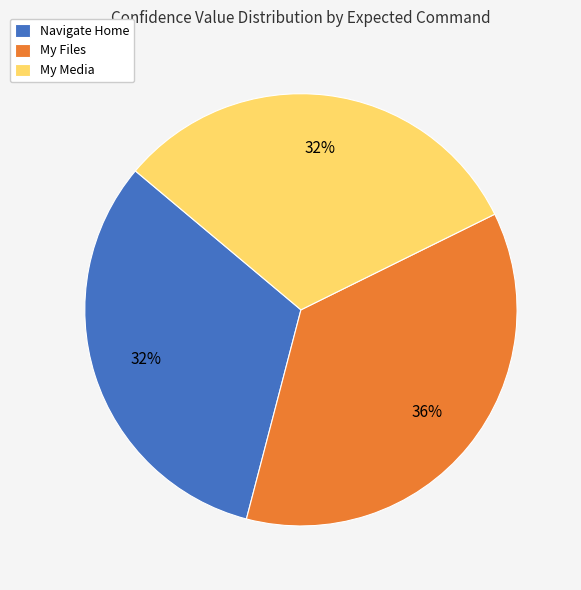

To the nearest percent, what is the difference between the Navigate Home and My Files slice percentages?

4%